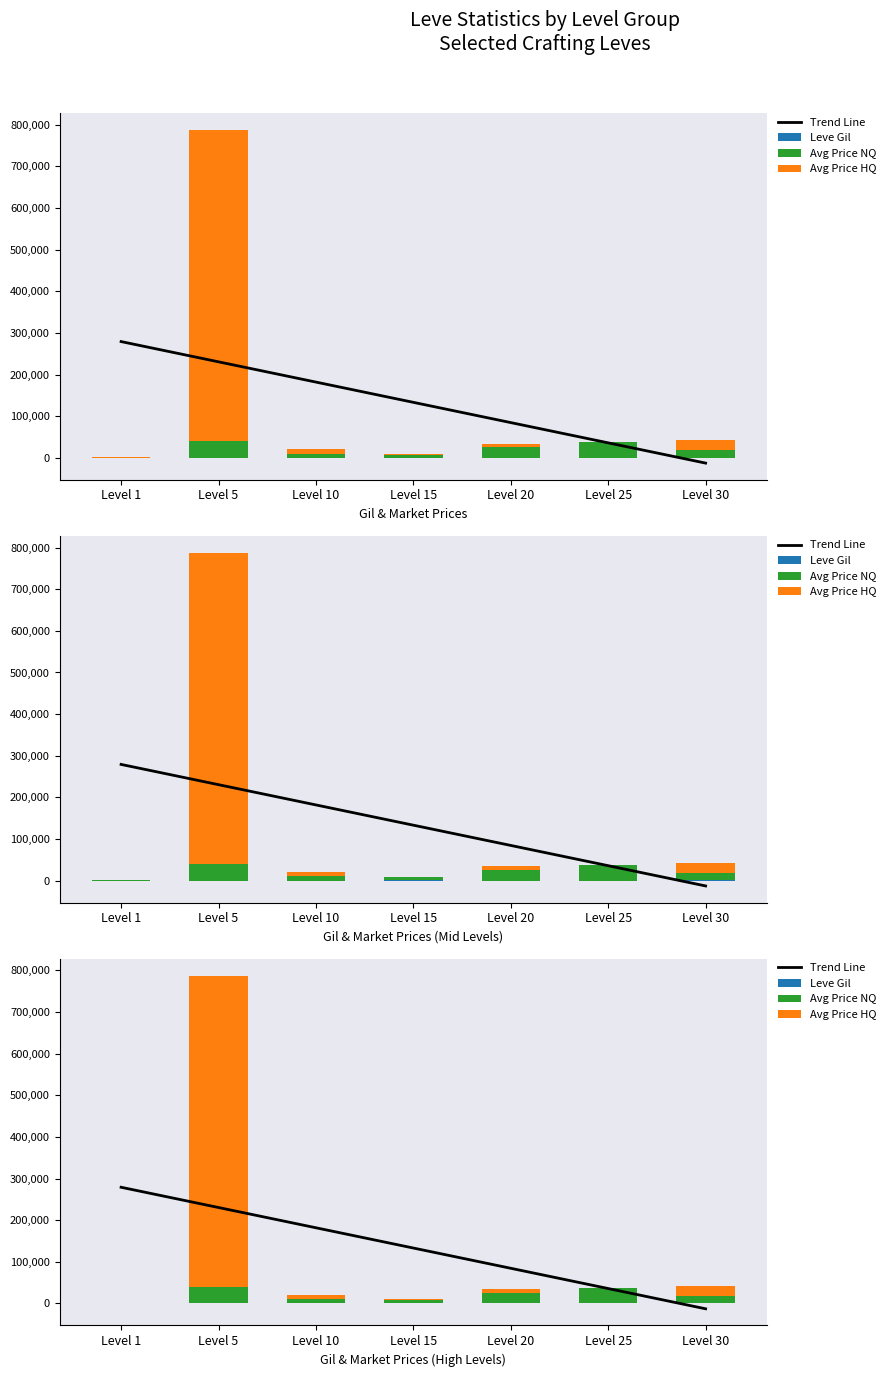

Reading right to left, list all the values displayed in this chart.

Trend Line: Level 30=-12717.8	Level 25=35930.3	Level 20=84578.3	Level 15=133226.4	Level 10=181874.5	Level 5=230522.5	Level 1=279170.6
Leve Gil: Level 30=463.0	Level 25=296.0	Level 20=290.0	Level 15=529.0	Level 10=288.0	Level 5=139.0	Level 1=113.0
Avg Price NQ: Level 30=17999.0	Level 25=36999.0	Level 20=25999.8	Level 15=7084.5	Level 10=10000.0	Level 5=40000.0	Level 1=527.2
Avg Price HQ: Level 30=24024.0	Level 25=0.0	Level 20=8000.0	Level 15=2001.0	Level 10=10000.0	Level 5=747500.0	Level 1=332.3